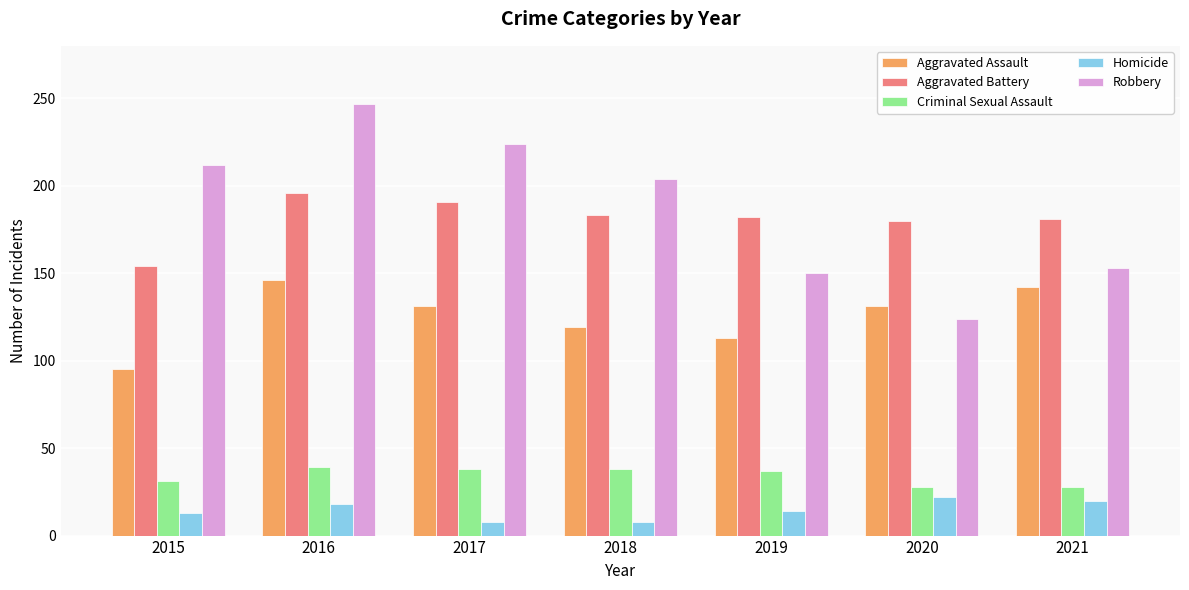

Does the chart contain any negative values?

No